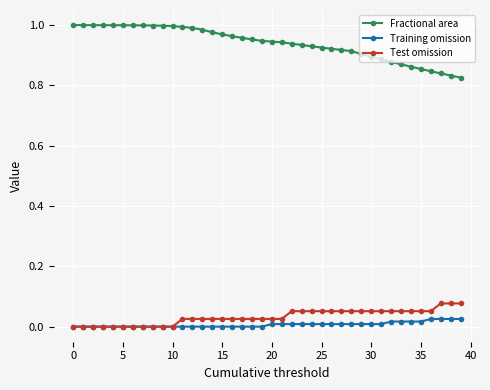

What are all the series names shown in the legend?

Fractional area, Training omission, Test omission